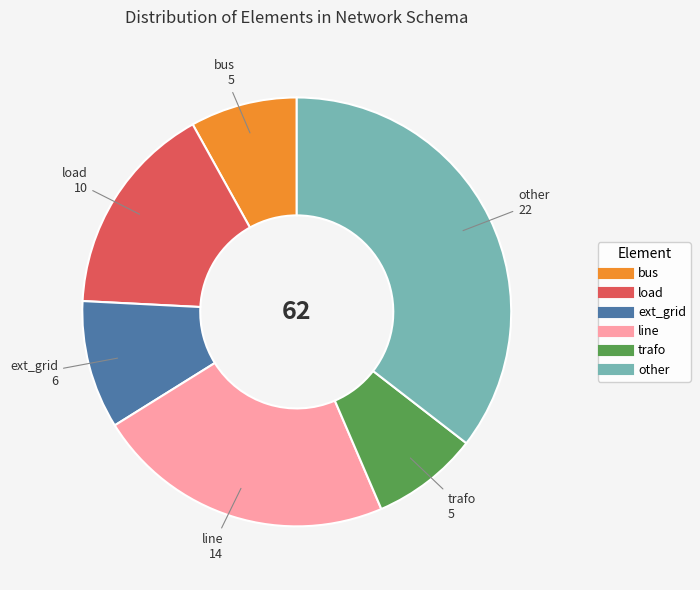

Which category has the biggest portion of the pie?

other